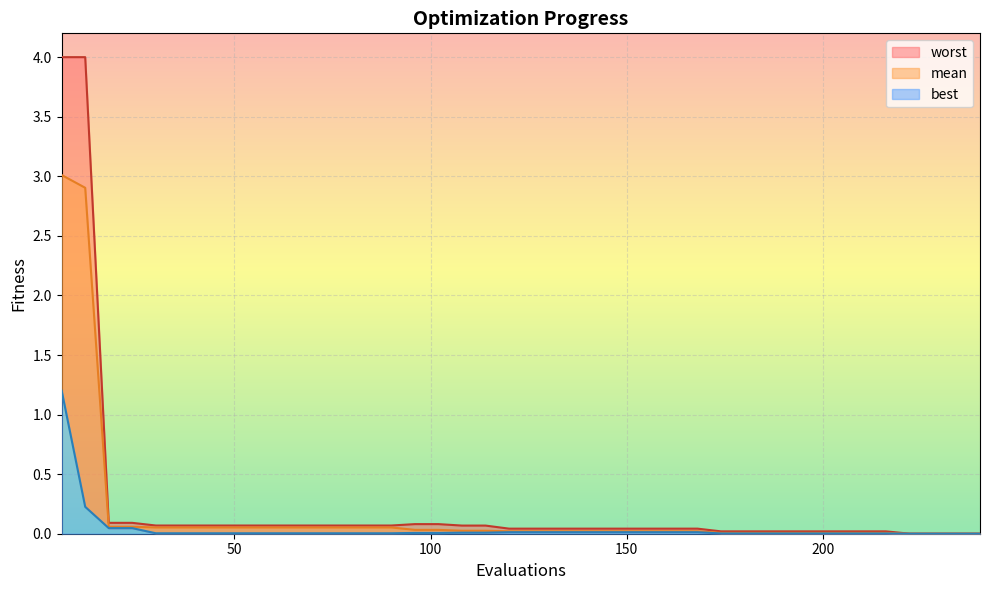

Rank the series at 6 from highest to lowest value.

worst, mean, best